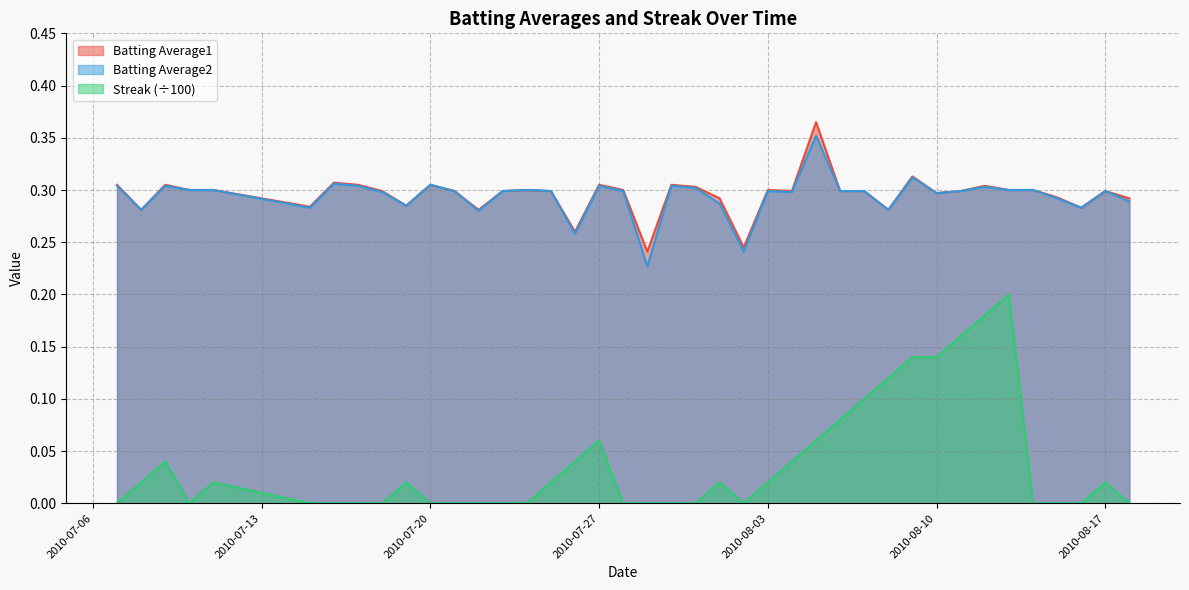

True or false: Streak has more than 1 points higher than both neighbors.

True